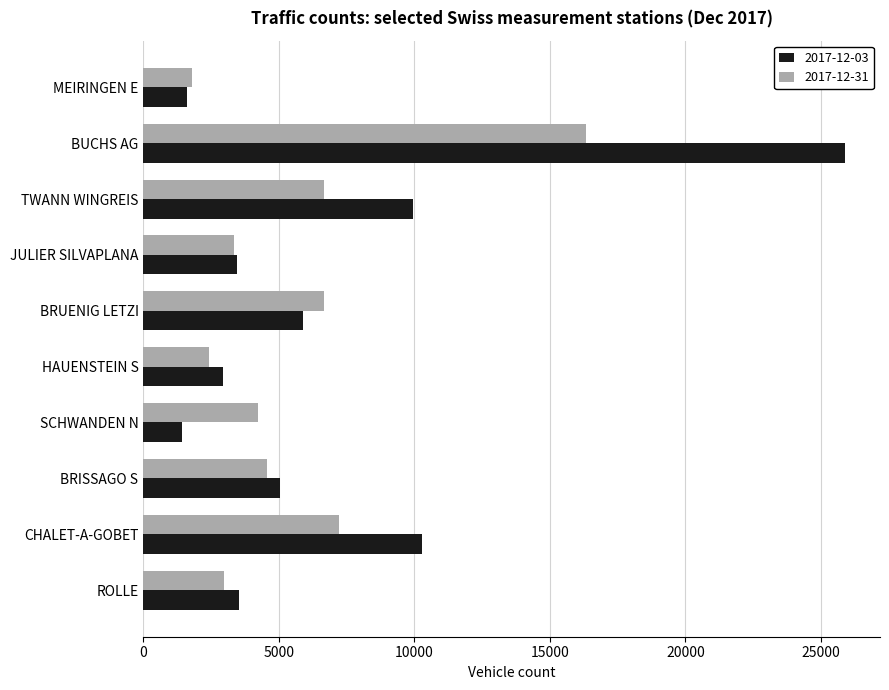

True or false: 2017-12-03 has a value of 8215 at BRISSAGO S.

False